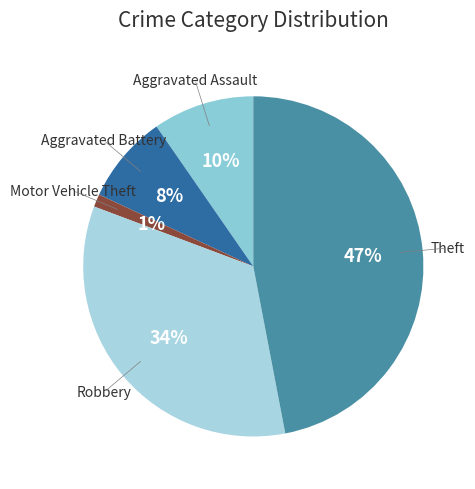

How many slices are in this pie chart?

5